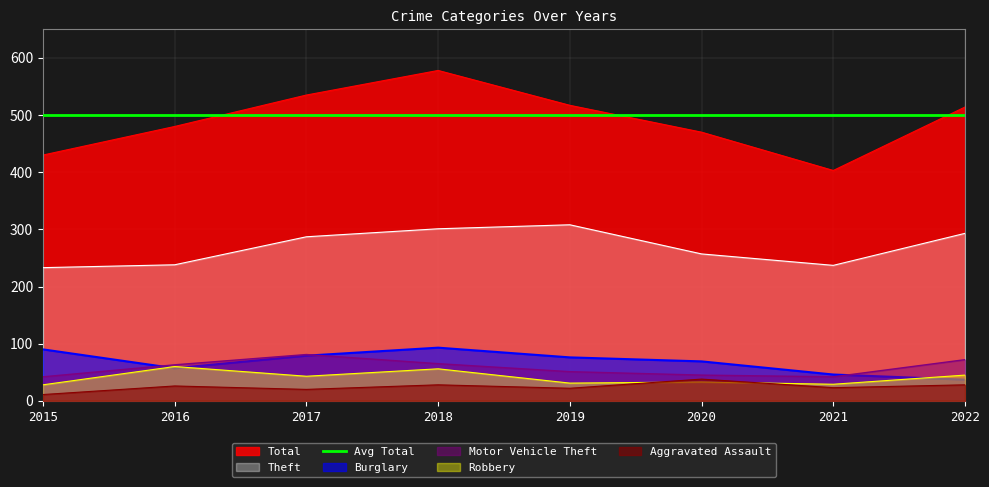

Rank the series by their maximum value, from lowest to highest.

Aggravated Assault, Robbery, Motor Vehicle Theft, Burglary, Theft, Avg Total, Total